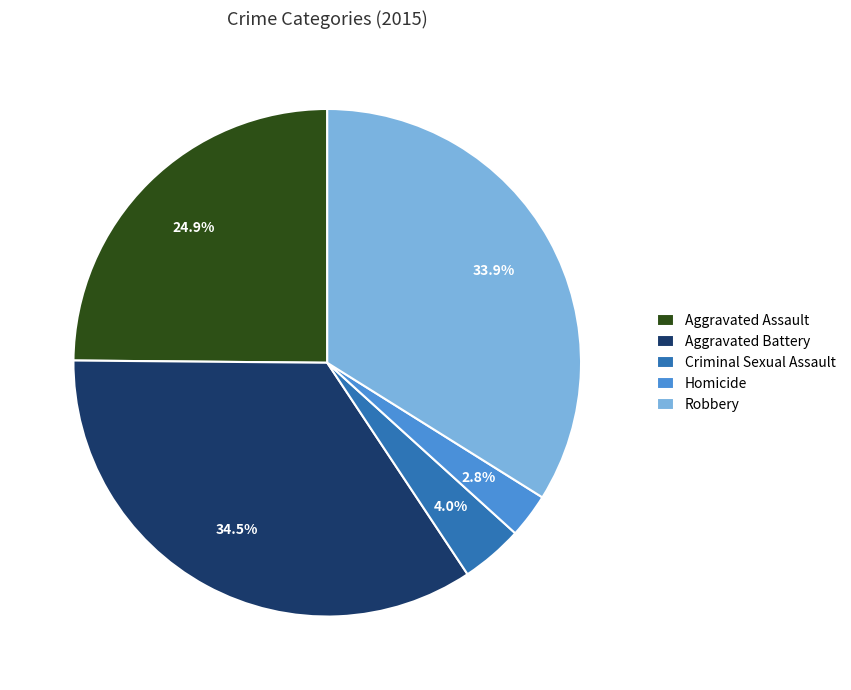

How many slices are in this pie chart?

5